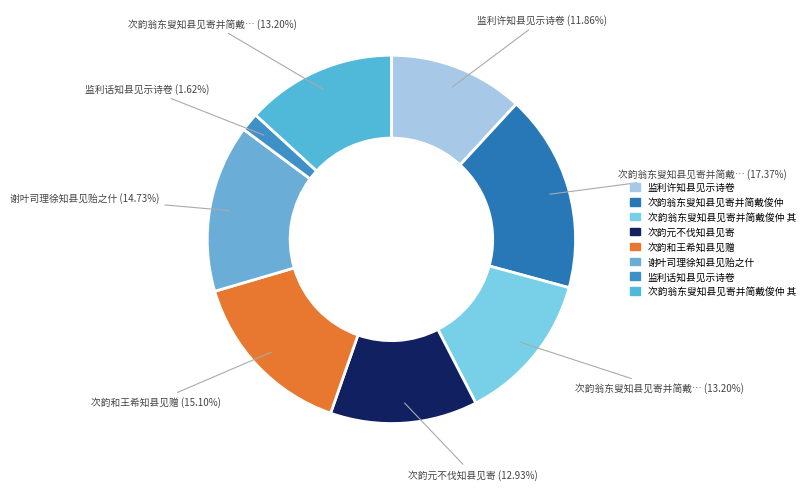

Count the number of slices in the pie.

8